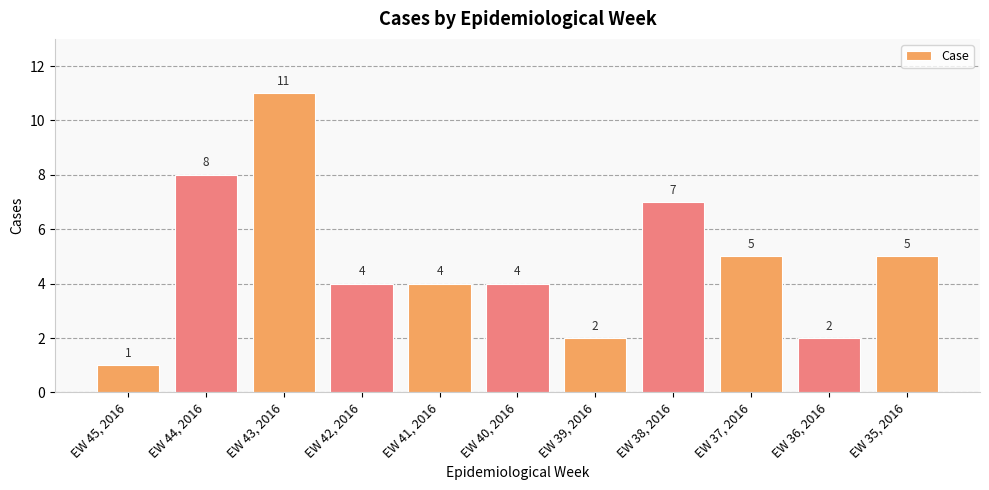

The chart shows a value of 3 at EW 44, 2016. True or false?

False